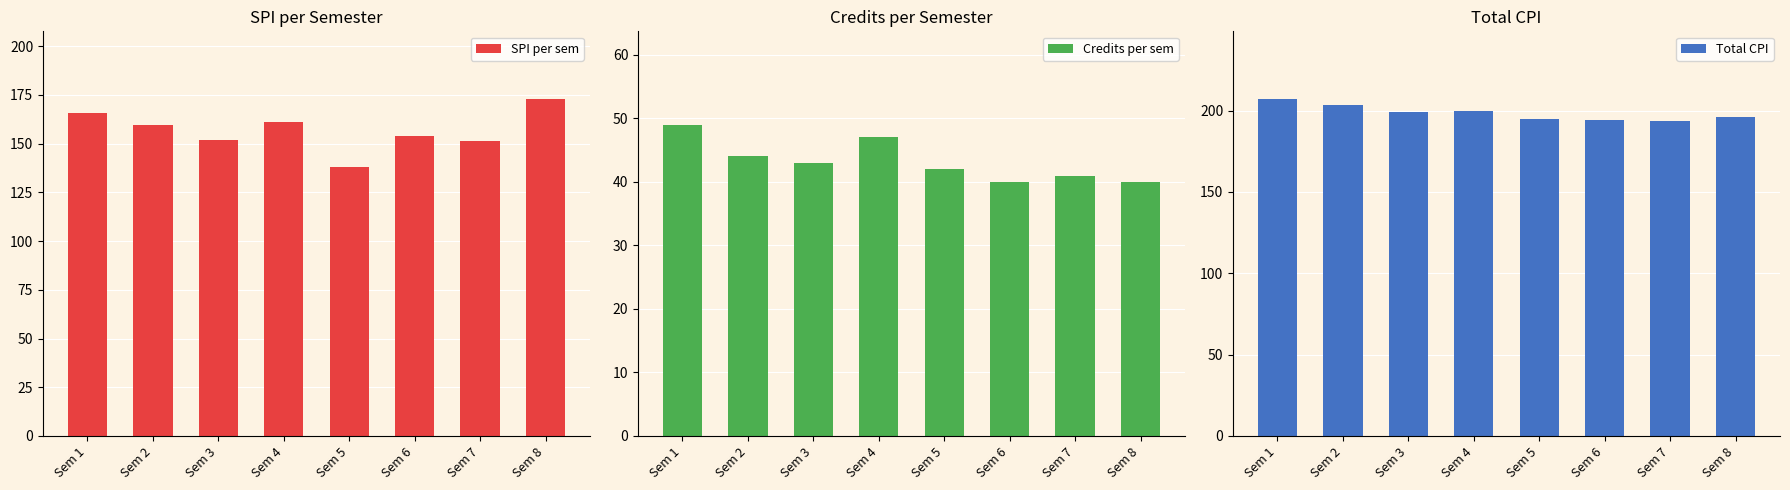

Which category has the highest value across all series?

Sem 1